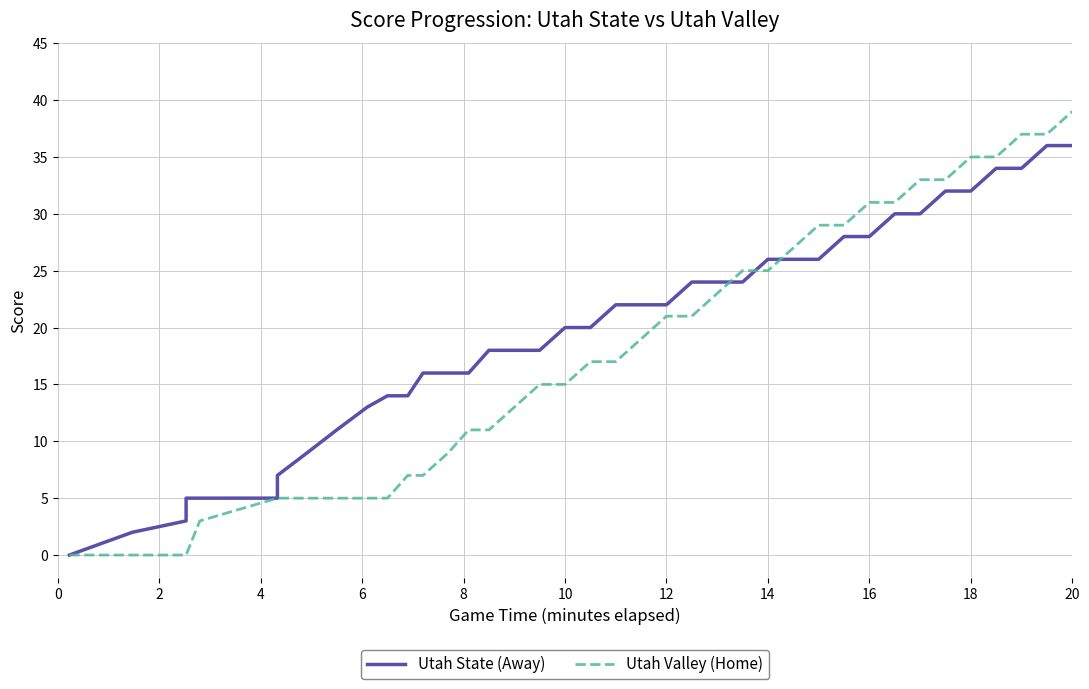

Does the chart have visible grid lines?

Yes